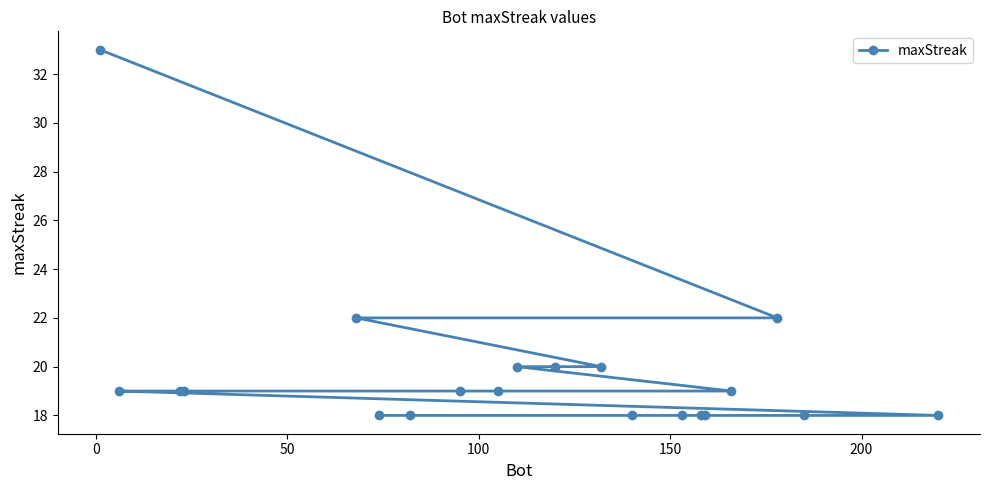

What is the difference between the maximum and minimum values?

15